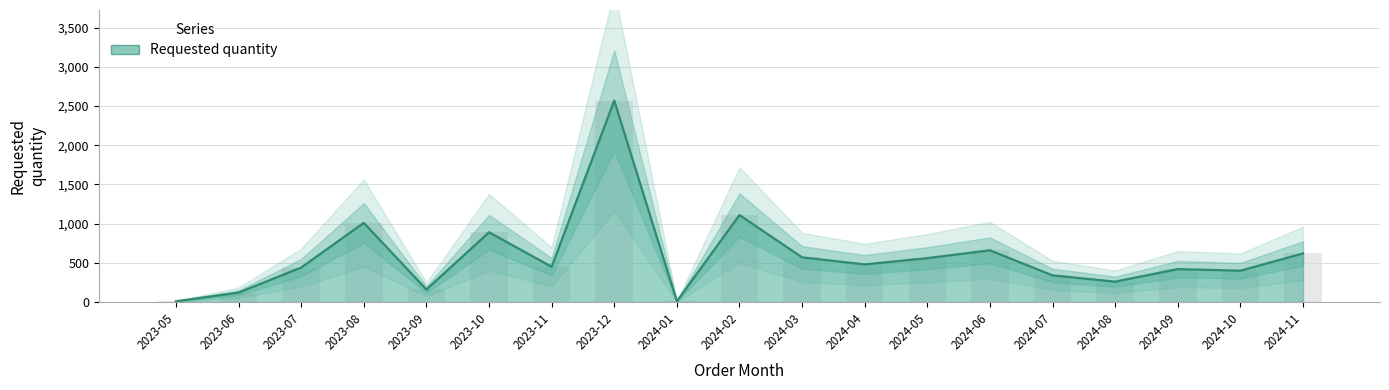

Where is the data nearest to the value 1290?

2024-02